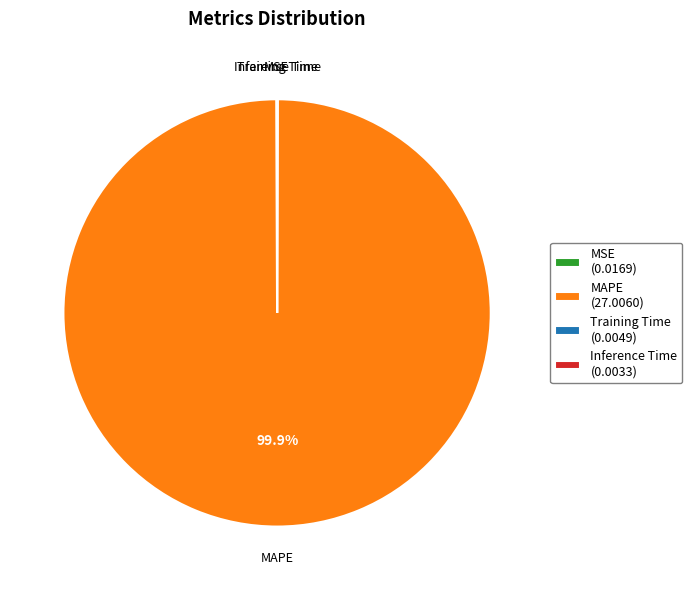

What percentage is NOT represented by MAPE (27.0060)?

0.1%